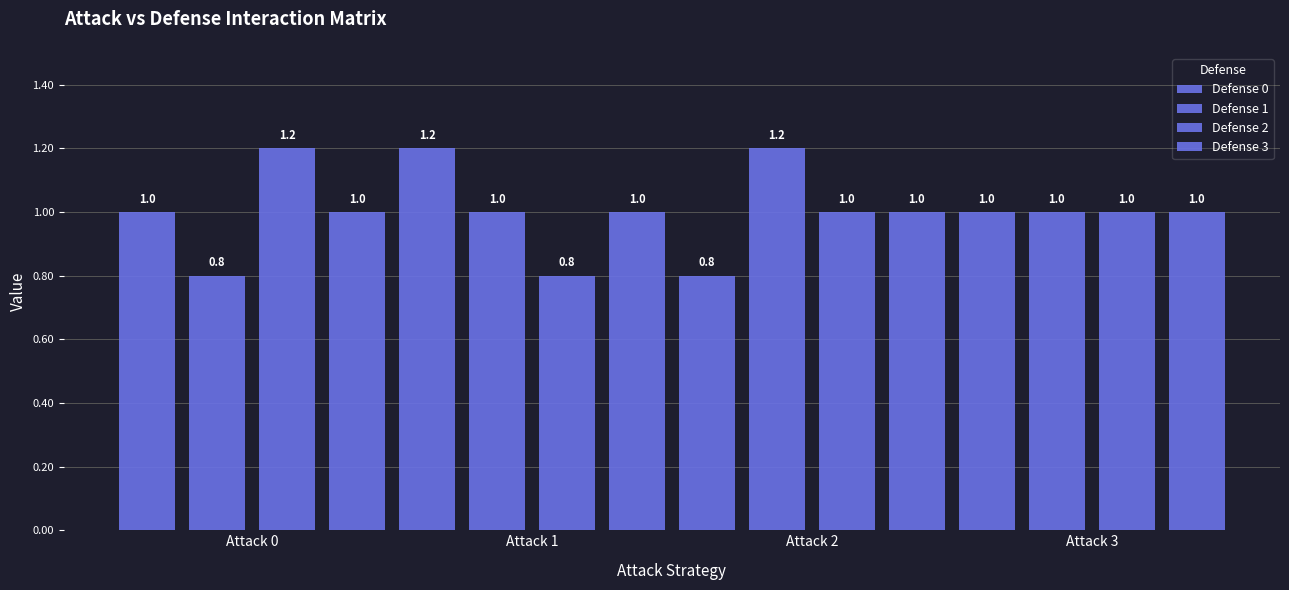

Count the Defense 0 values in the range 1 to 2.

3